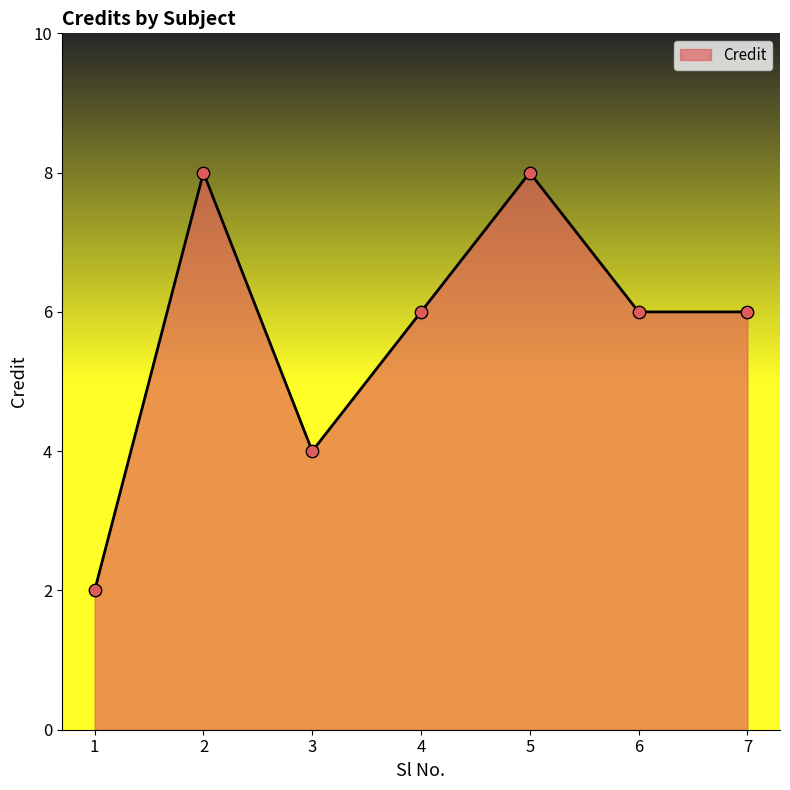

What is the ratio of the value at 5 to the value at 6?

1.3